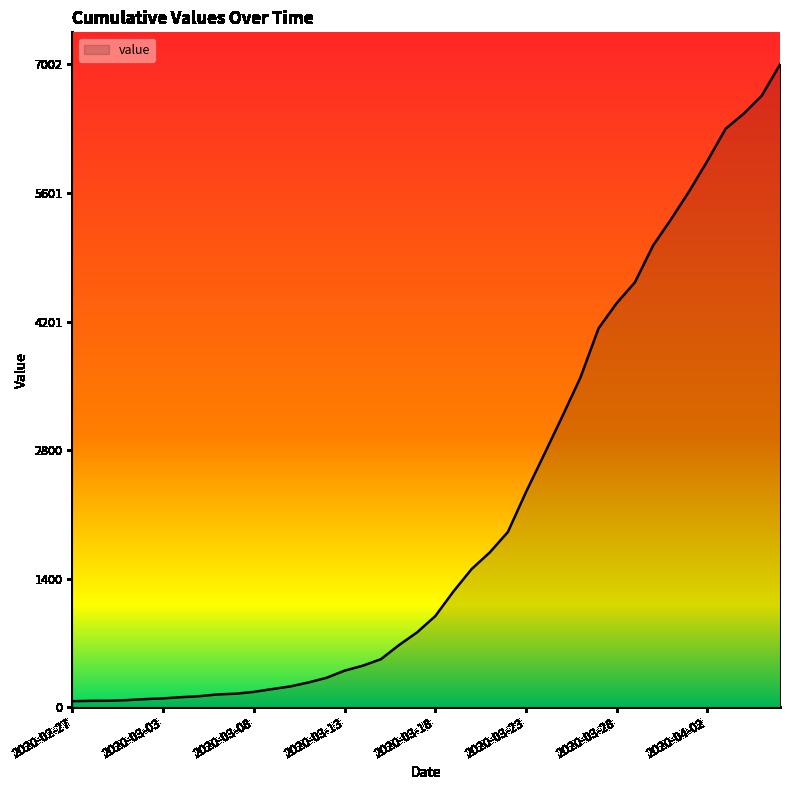

What is the difference between the maximum and minimum values?

6938